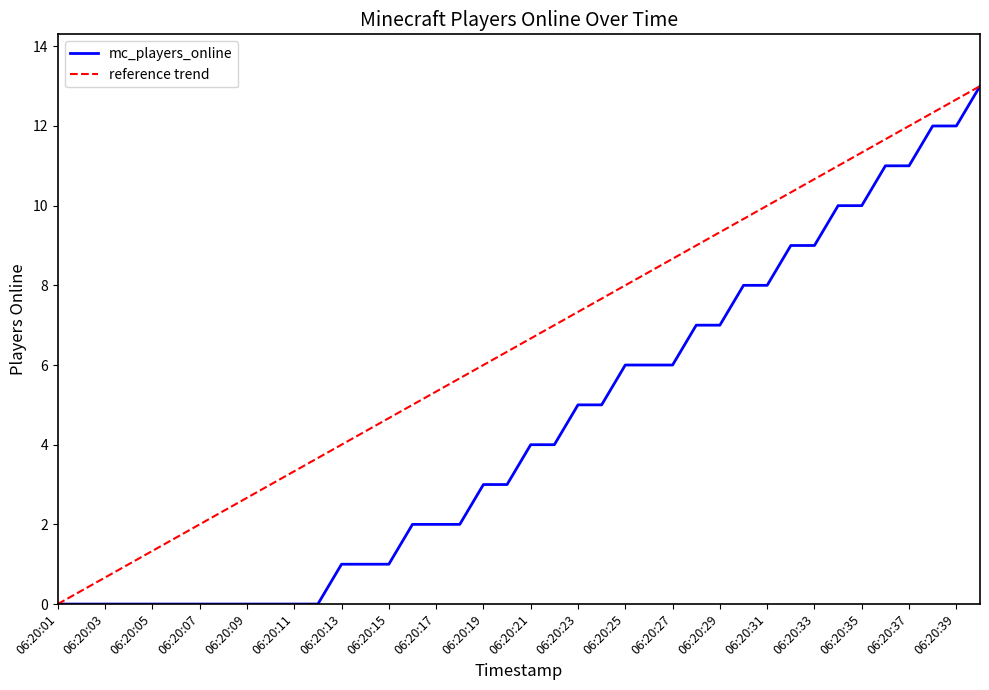

How many values are below 4?

20